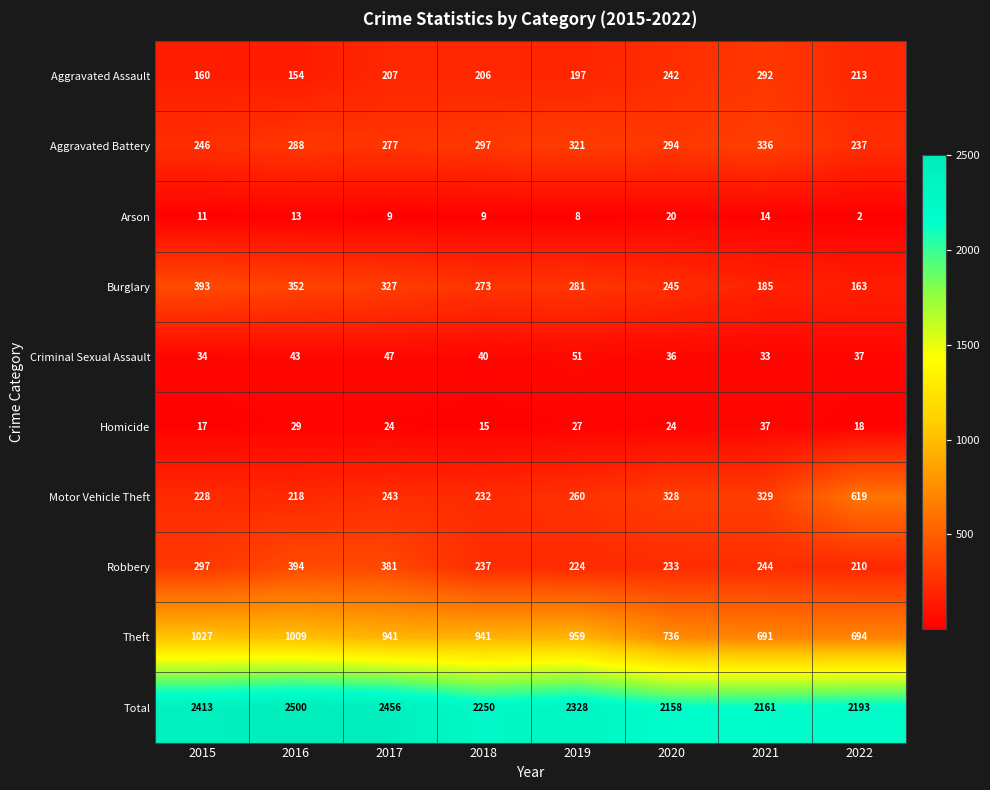

Which label corresponds to the smallest value in the chart?

2022